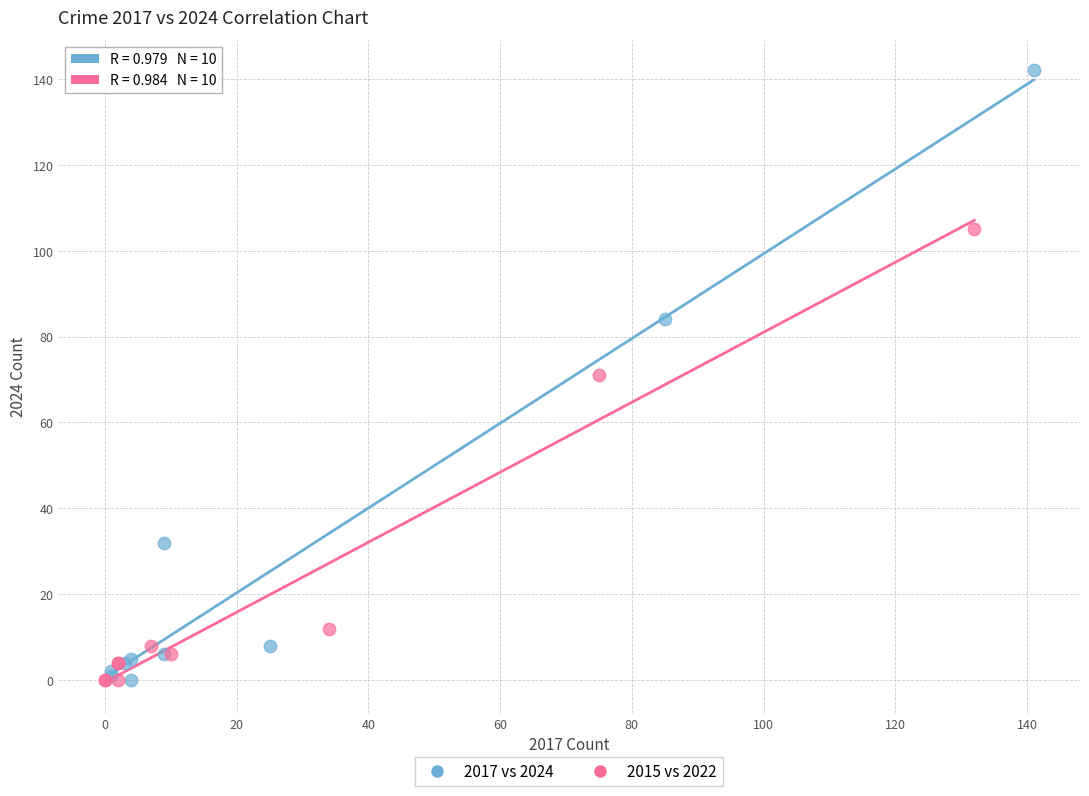

Which series contains the highest Y value?

2017 vs 2024